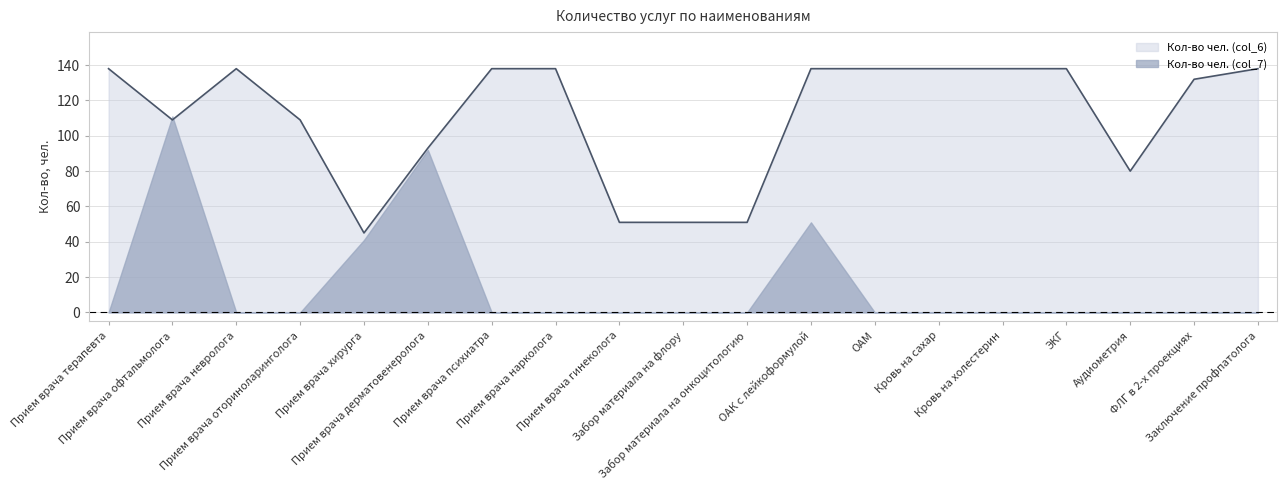

Read the value at Прием врача хирурга, to the nearest 5.

45